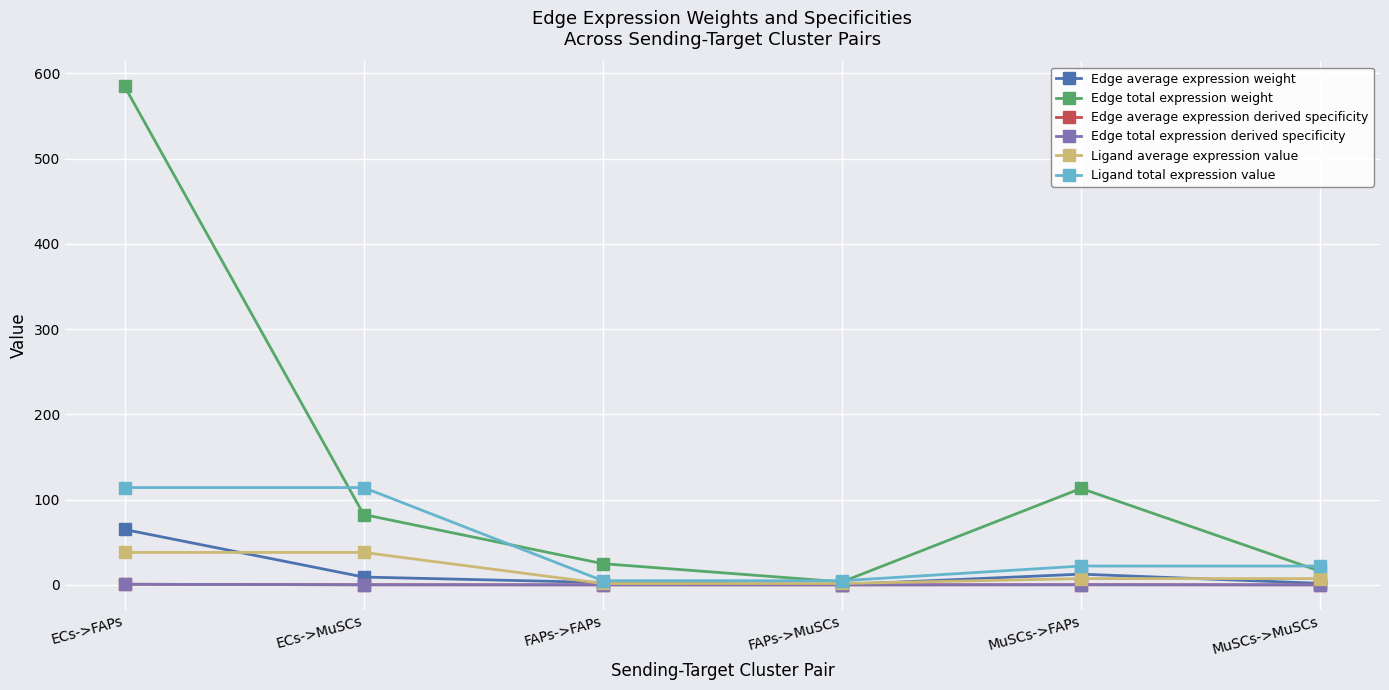

At which label is Ligand total expression value closest to 59?

MuSCs->FAPs